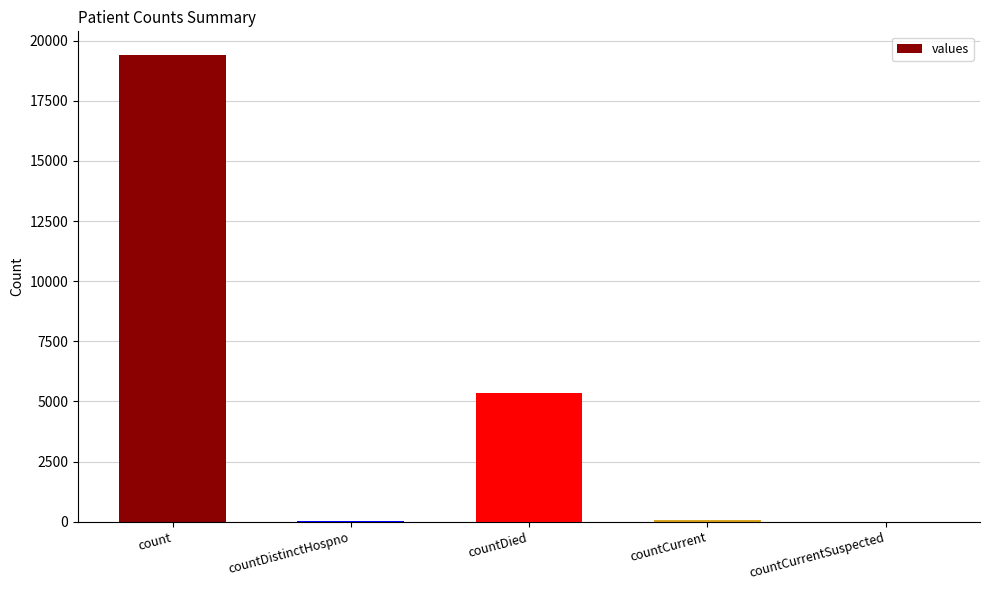

What is the maximum value shown in the chart?

19420